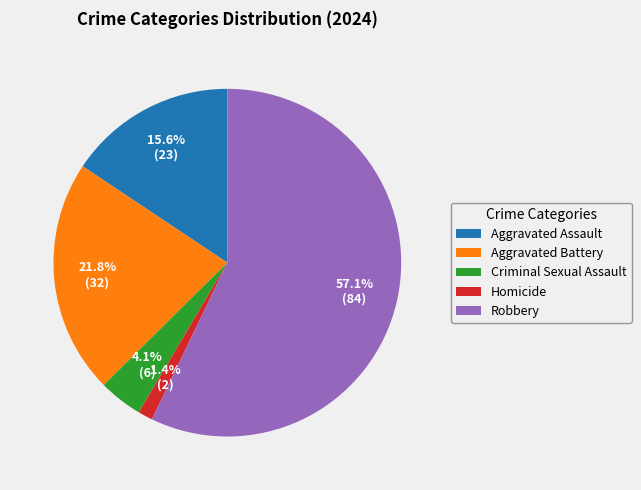

The Aggravated Assault slice represents 16% of the pie. True or false?

True